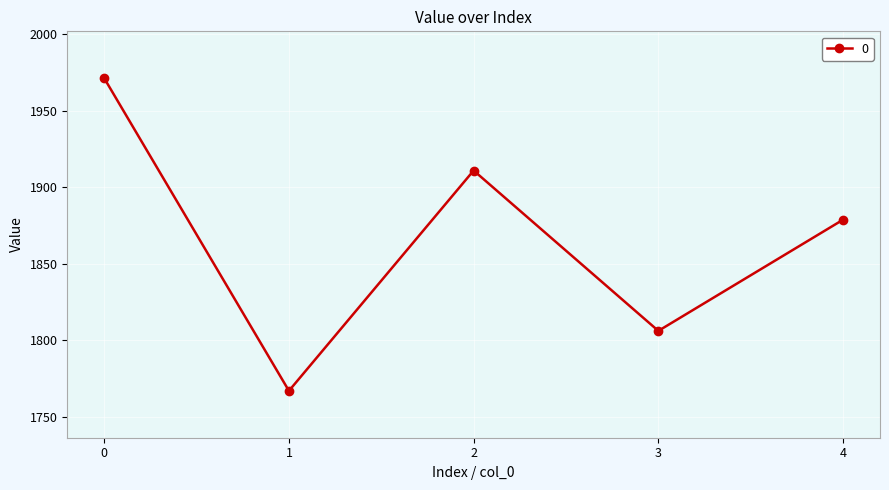

Which has a higher value, 4 or 3?

4